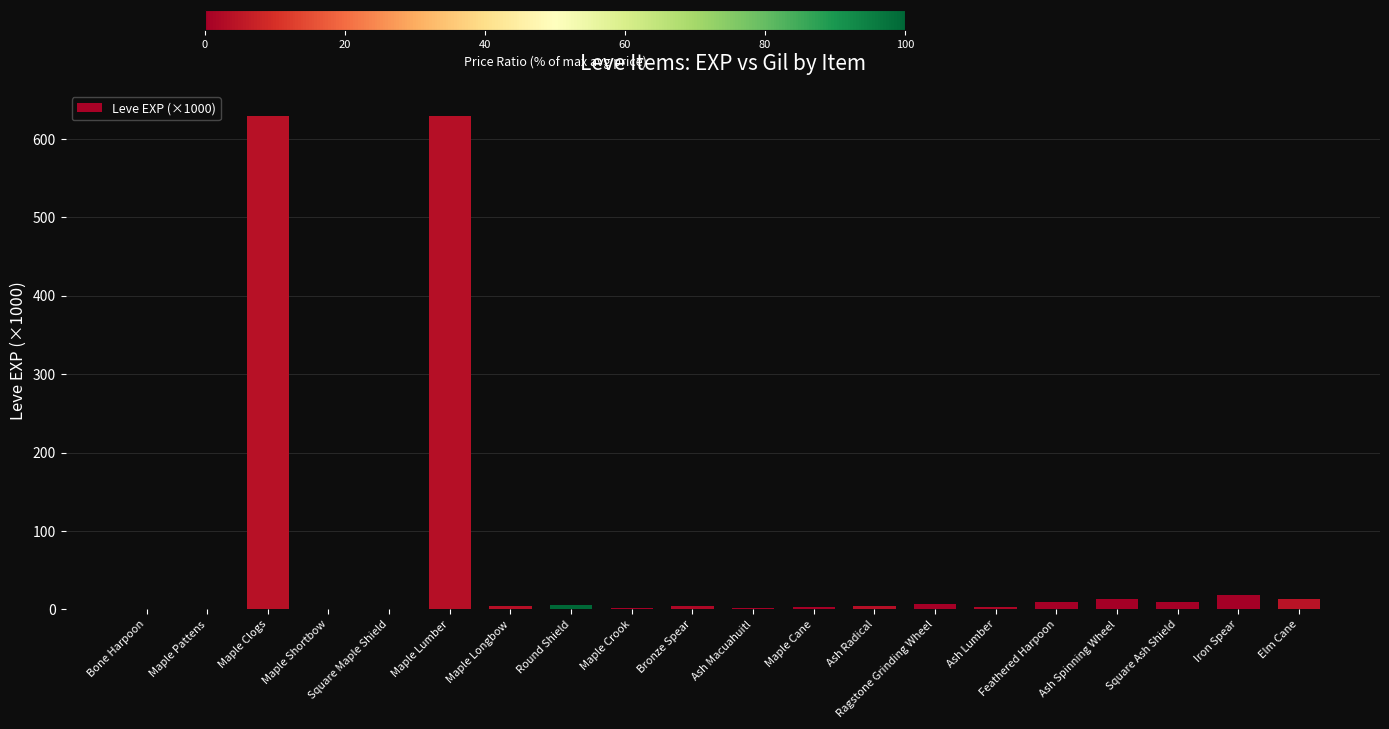

What is the approximate value at Ash Spinning Wheel?

13